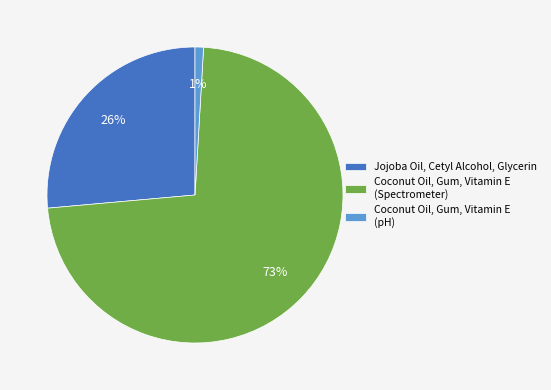

The Coconut Oil, Gum, Vitamin E (pH) slice represents 14% of the pie. True or false?

False